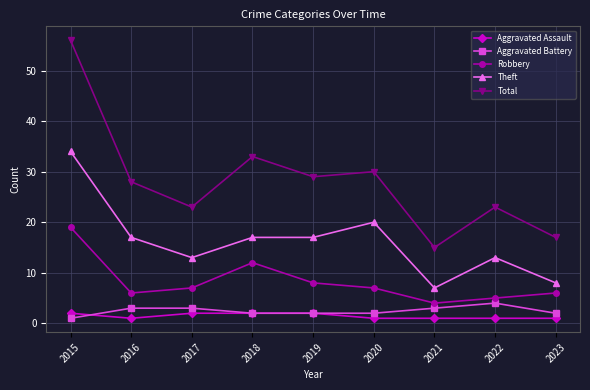

Which series has the widest spread of values?

Total